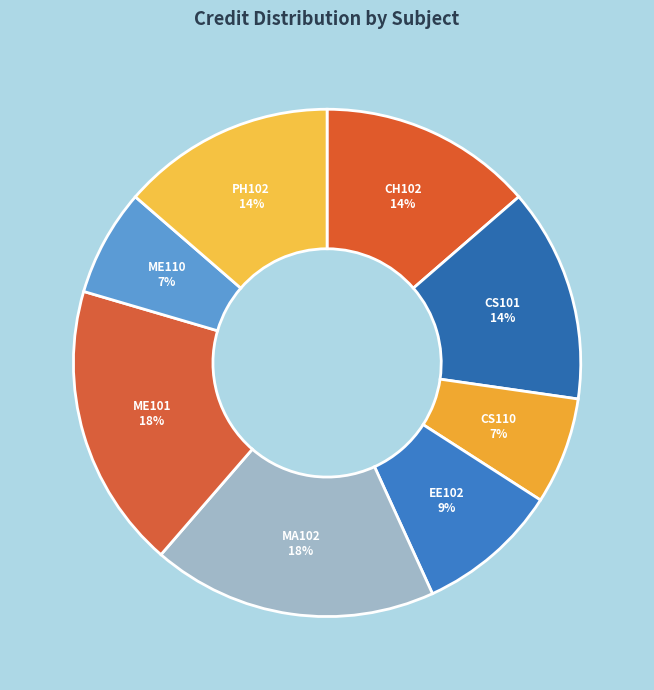

How many slices are in this pie chart?

8